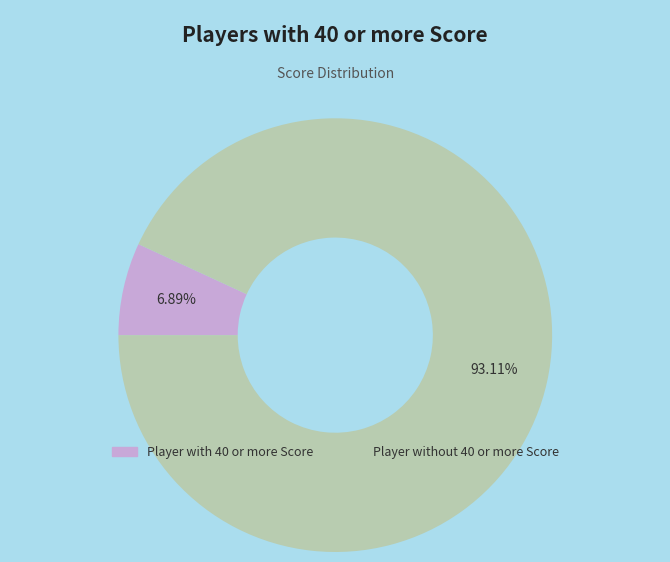

What portion of the pie excludes Player without 40 or more Score?

6.9%